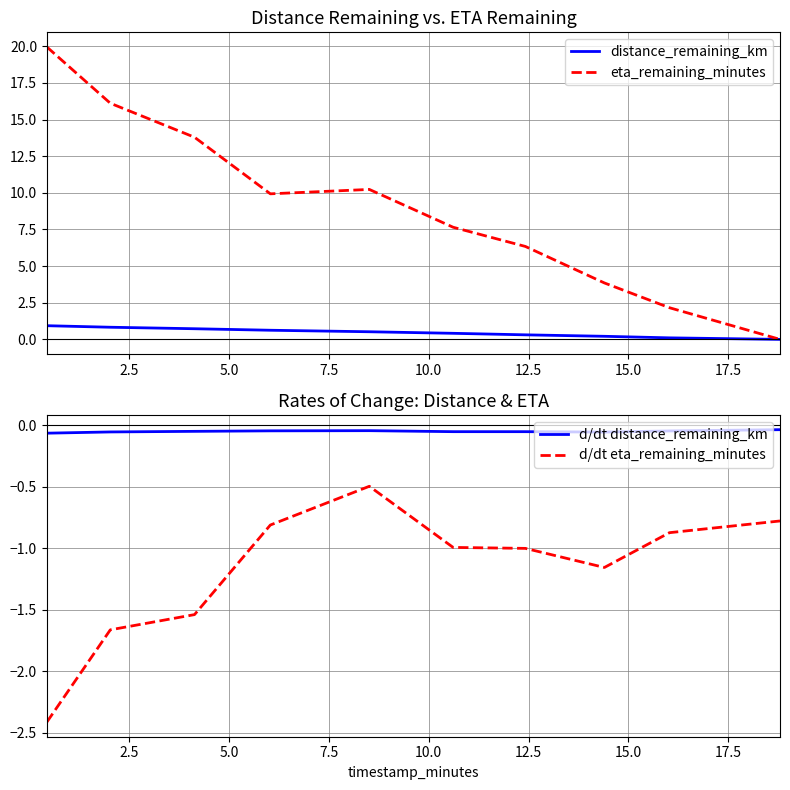

What is the minimum value for d/dt eta_remaining_minutes?

-2.4